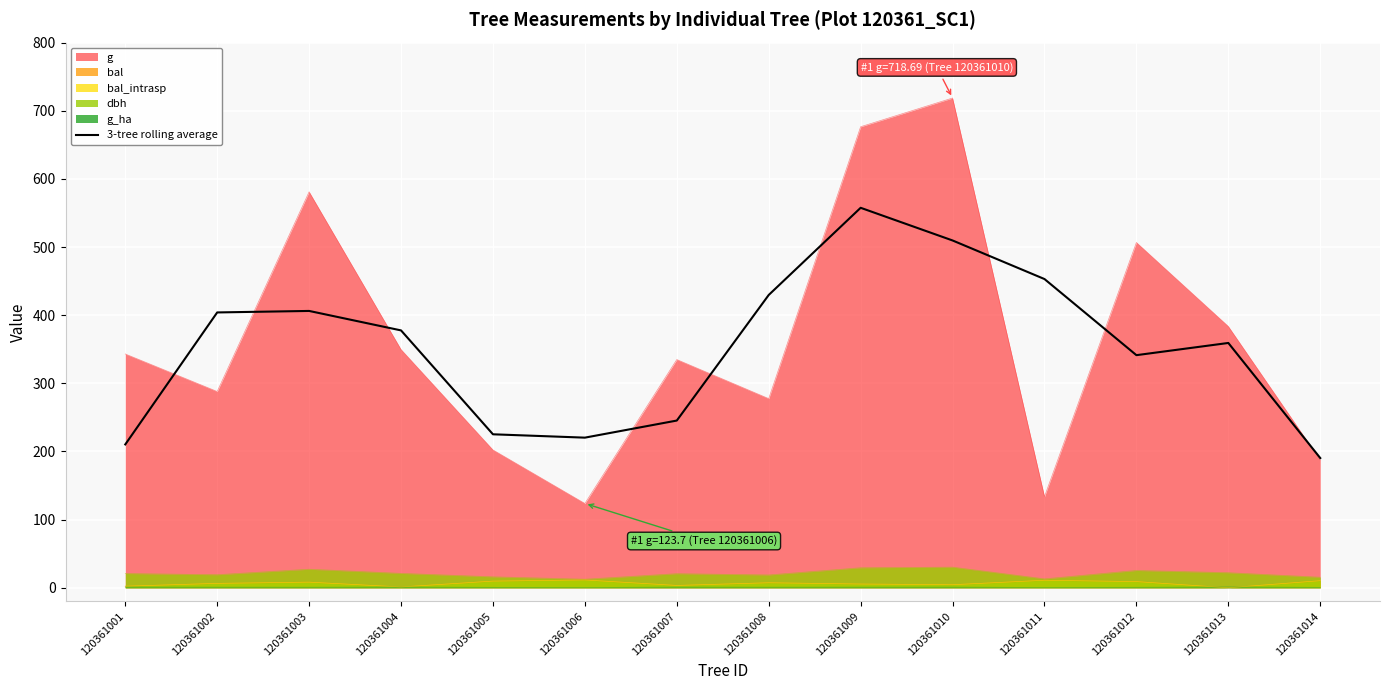

What is the sum of the values at 120361014 and 120361004?

568.0